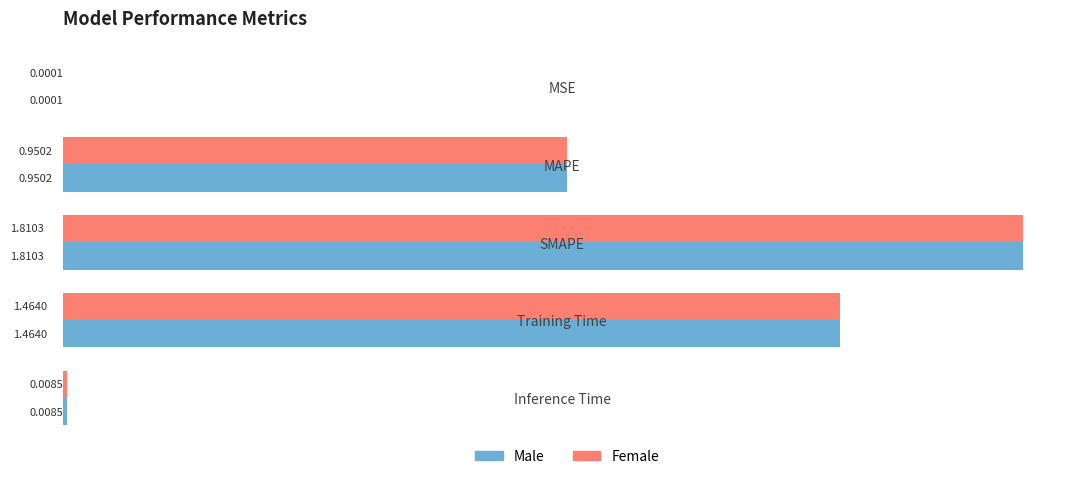

At which category is the sum across all series the highest?

SMAPE